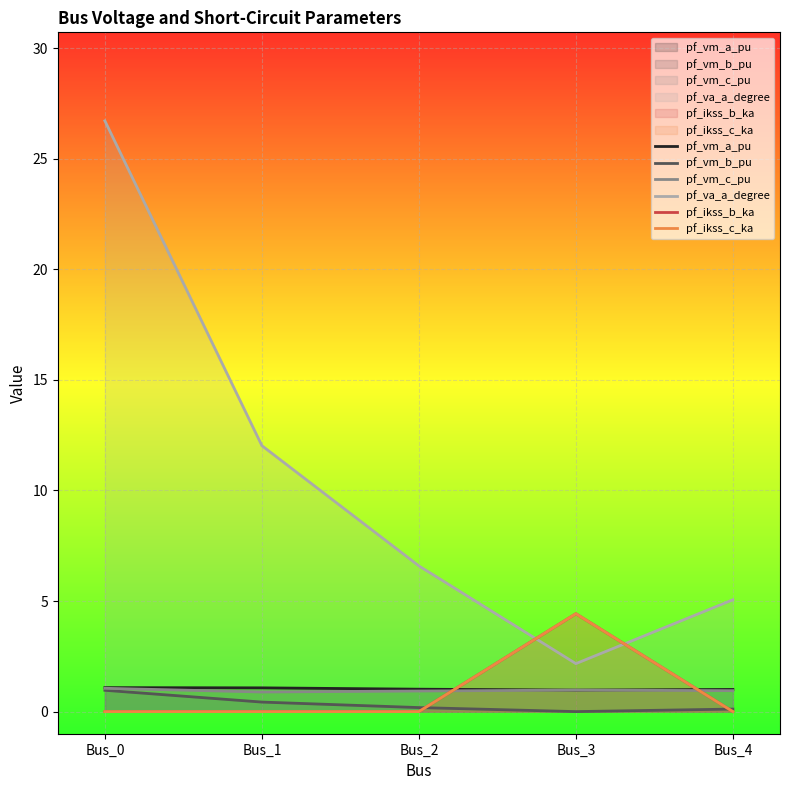

At which label does pf_vm_a_pu first exceed 1?

Bus_0